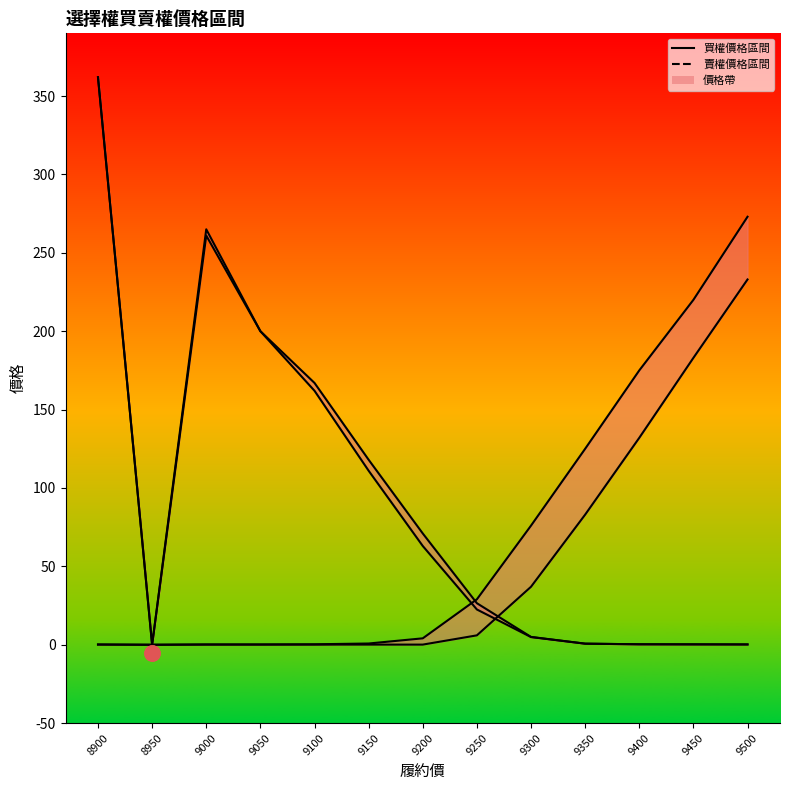

What is the total value across all series at 9300?

122.9